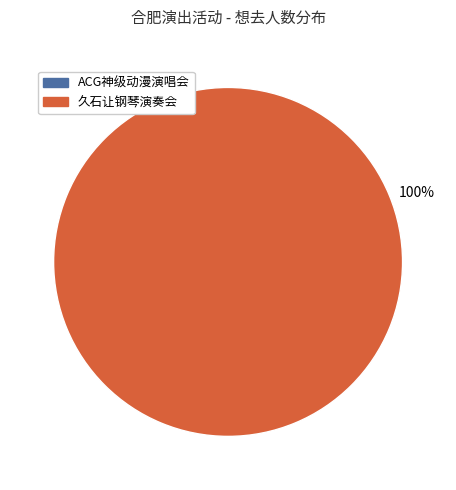

To the nearest percent, what is the average slice percentage?

50%